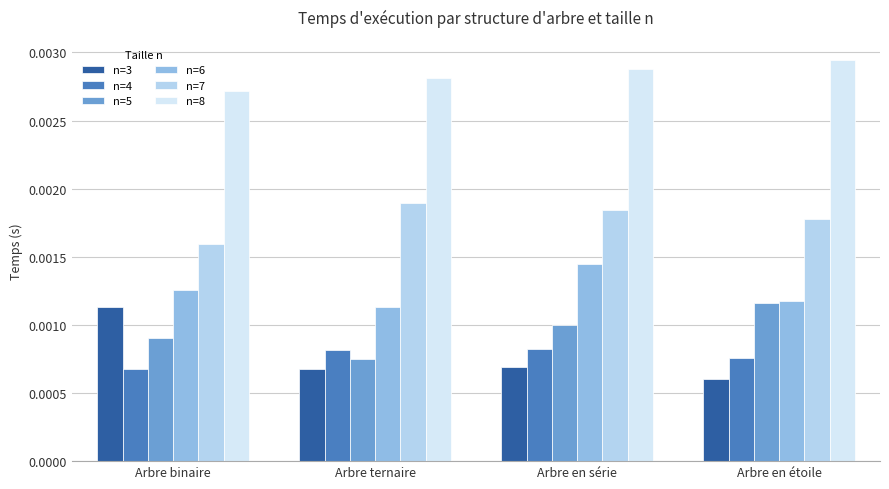

Which category has the lowest value across all series?

Arbre en étoile